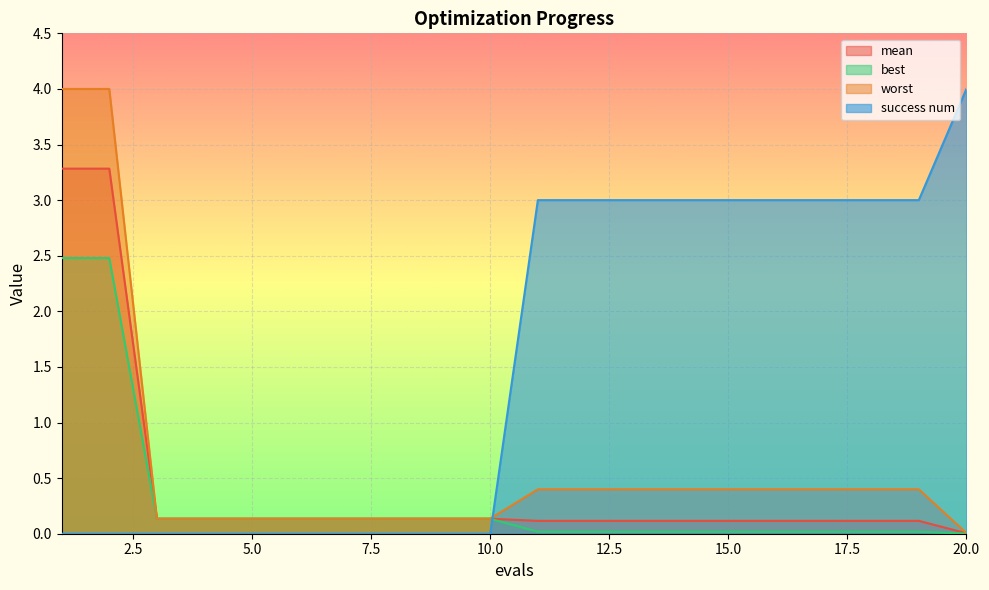

Which series has the largest range (max minus min)?

success num